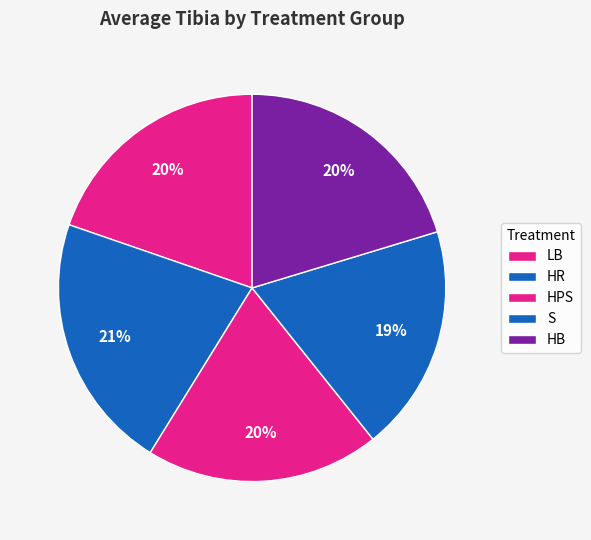

Count the number of slices in the pie.

5